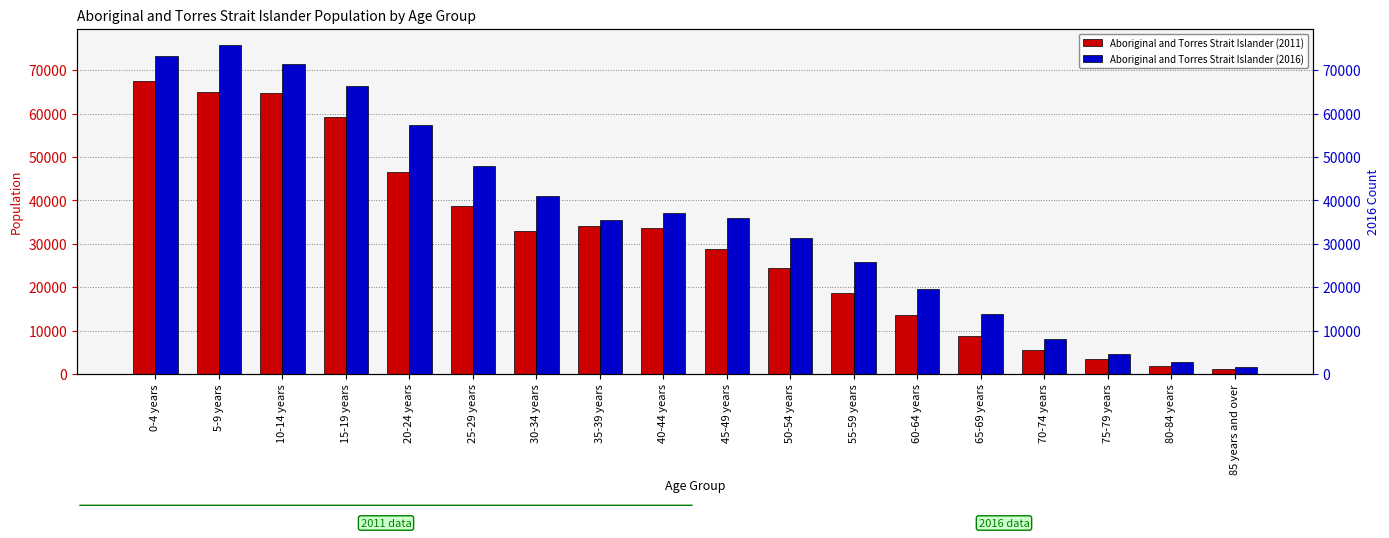

How many bars are there in total?

36